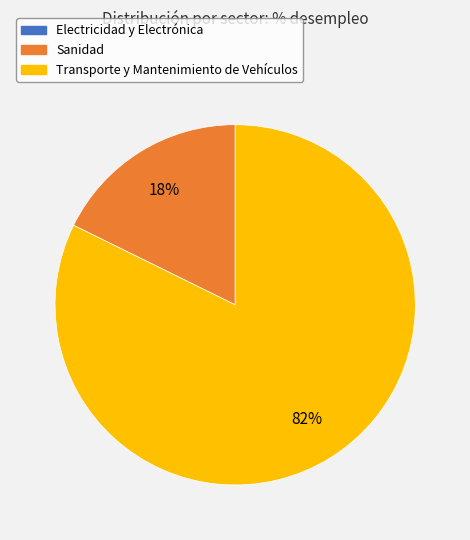

Which category has the biggest portion of the pie?

Transporte y Mantenimiento de Vehículos